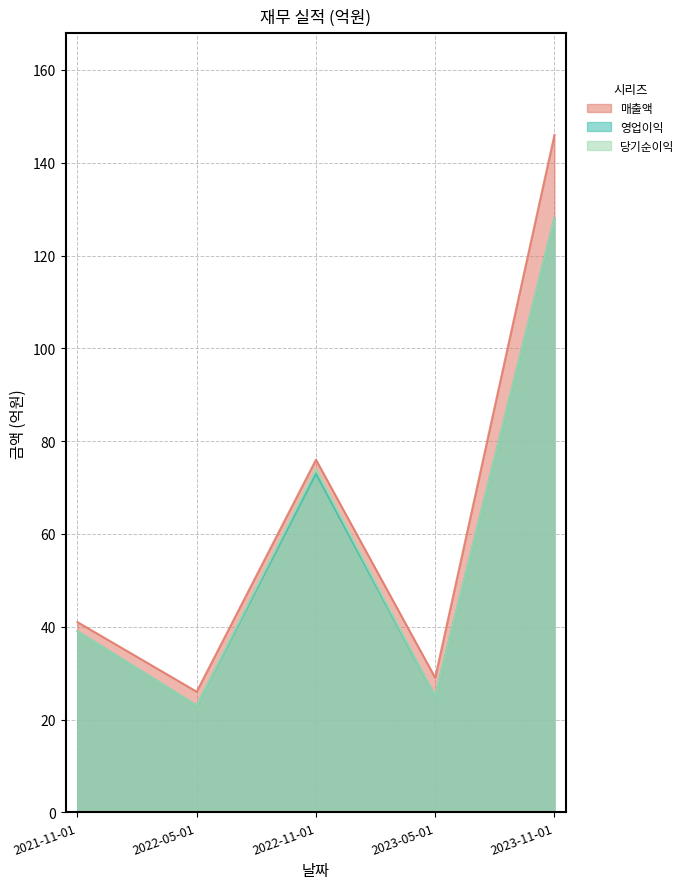

Where is the first local maximum for 영업이익?

2022-11-01